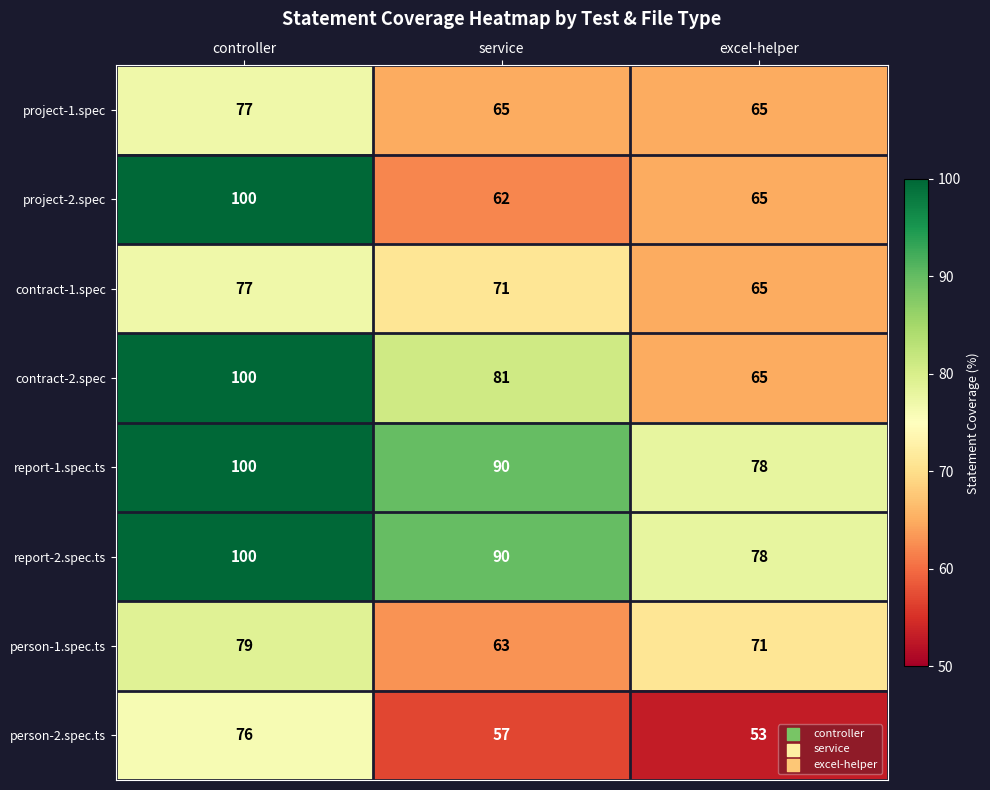

What is the minimum value shown in the chart?

53